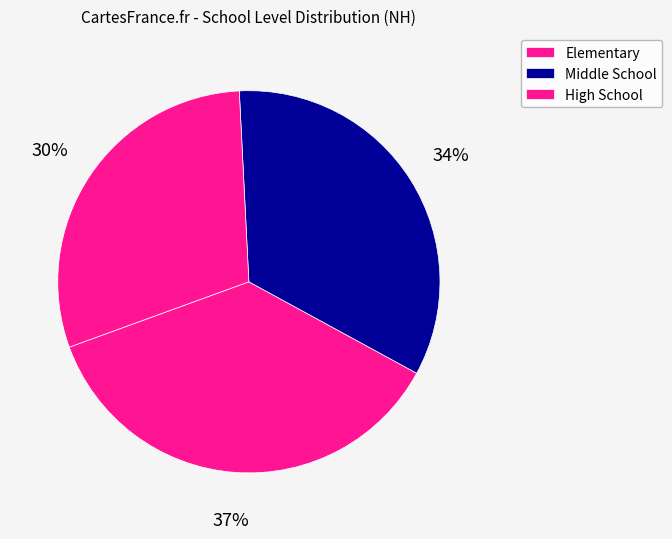

How many segments does this pie chart have?

3